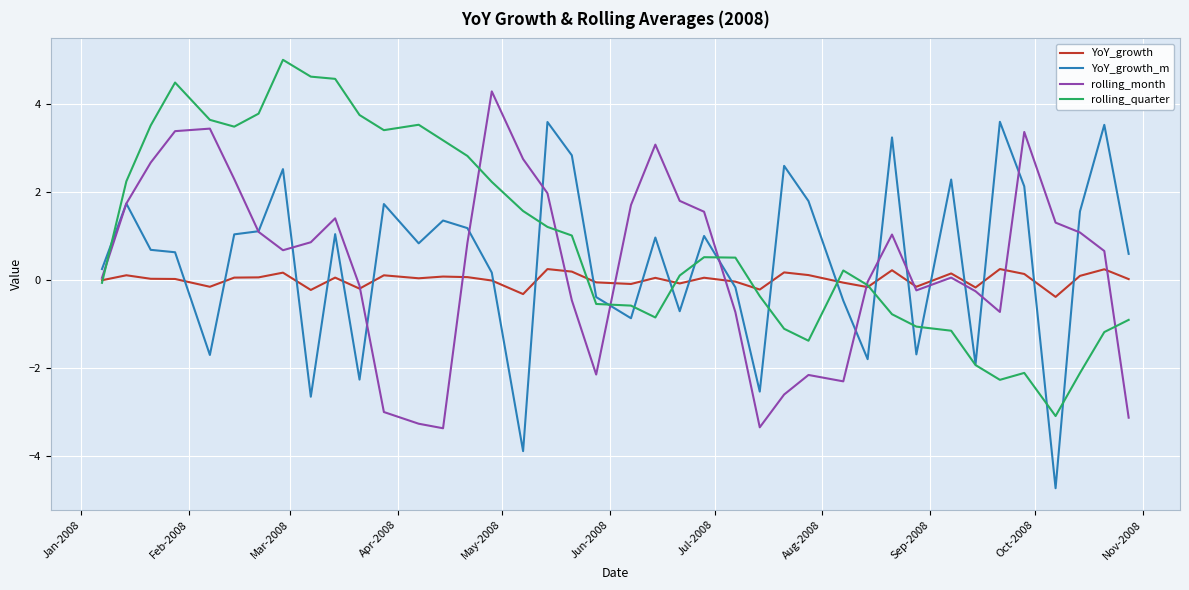

What is the difference between the maximum and minimum values in the rolling_month series?

7.7